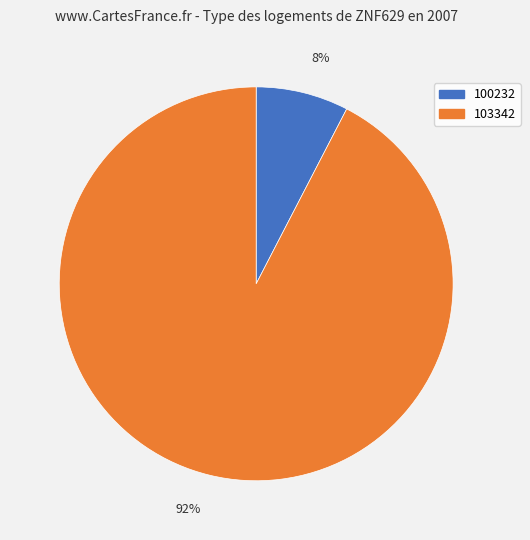

Which slice represents more than half of the pie?

92%